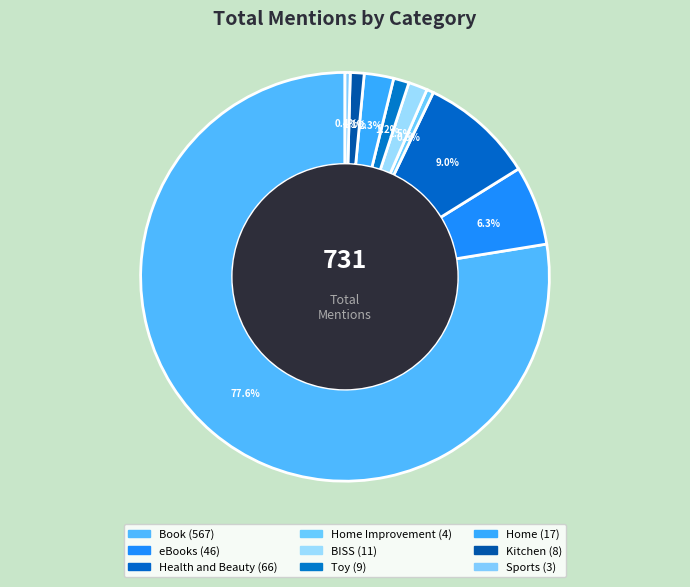

How many slices are in this pie chart?

9